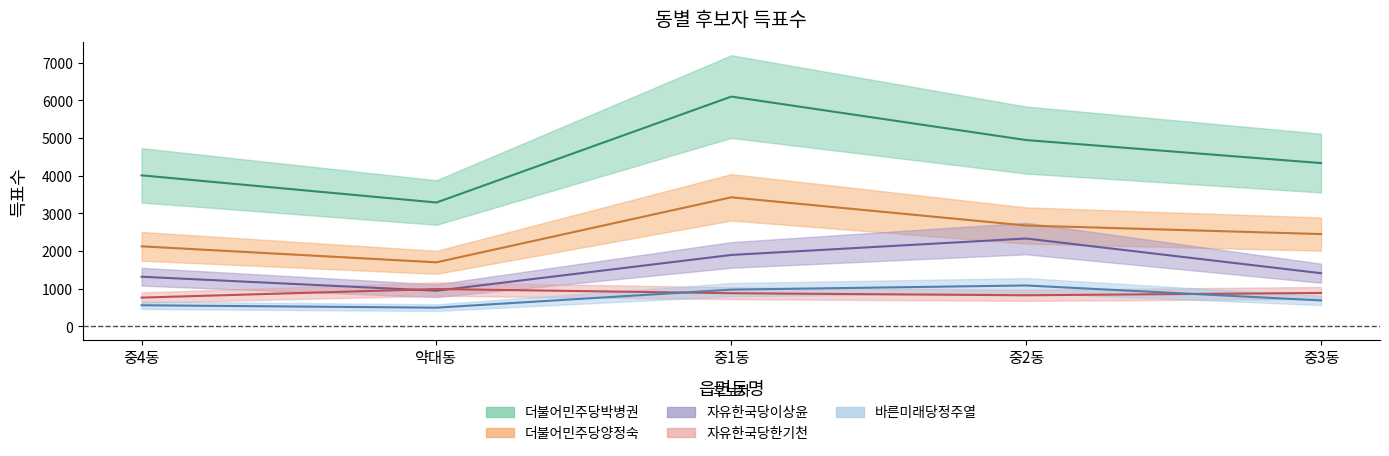

Rank the series at 중2동 from lowest to highest value.

자유한국당한기천, 바른미래당정주열, 자유한국당이상윤, 더불어민주당양정숙, 더불어민주당박병권